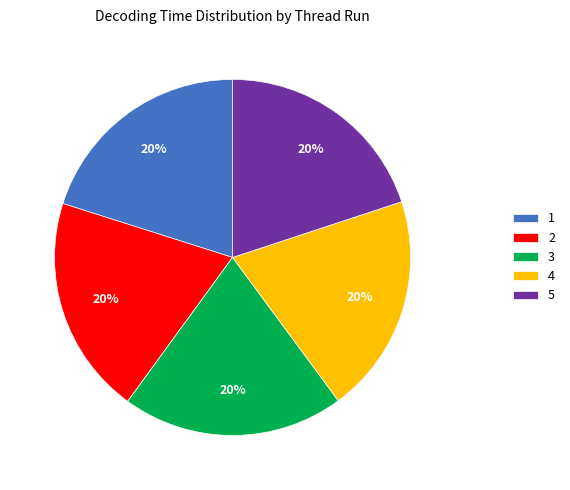

How many segments does this pie chart have?

5